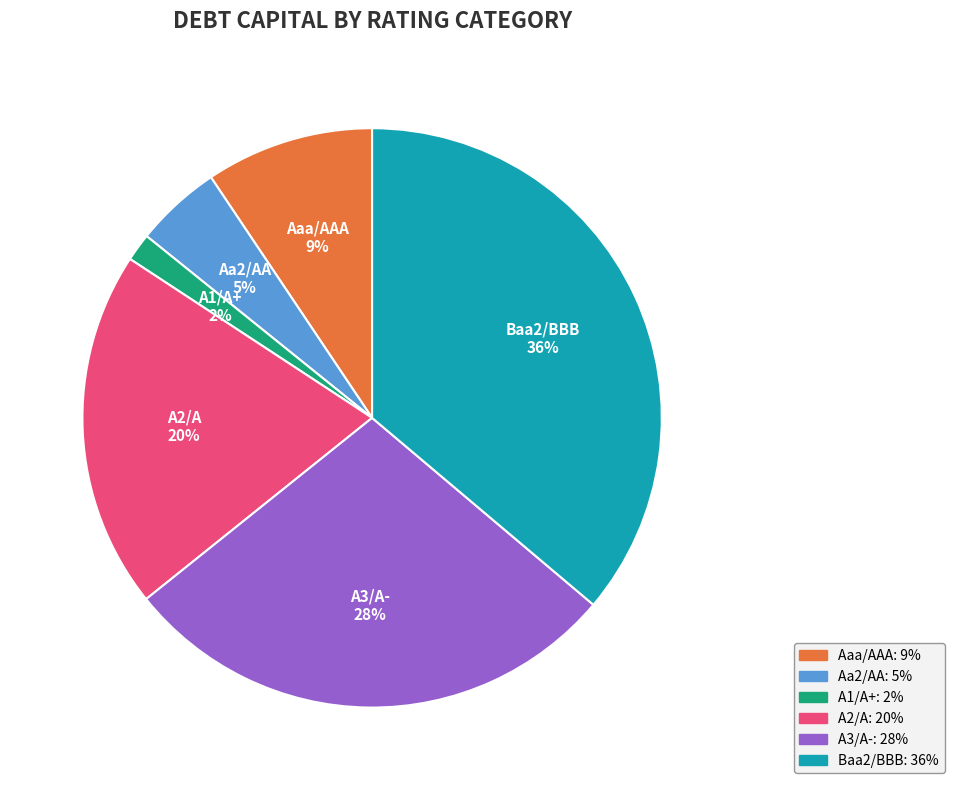

The Baa2/BBB slice represents 36% of the pie. True or false?

True